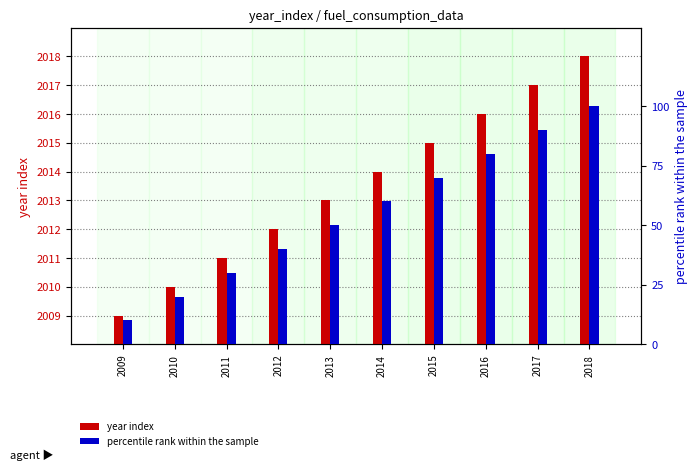

Which series has the largest range (max minus min)?

percentile rank within the sample